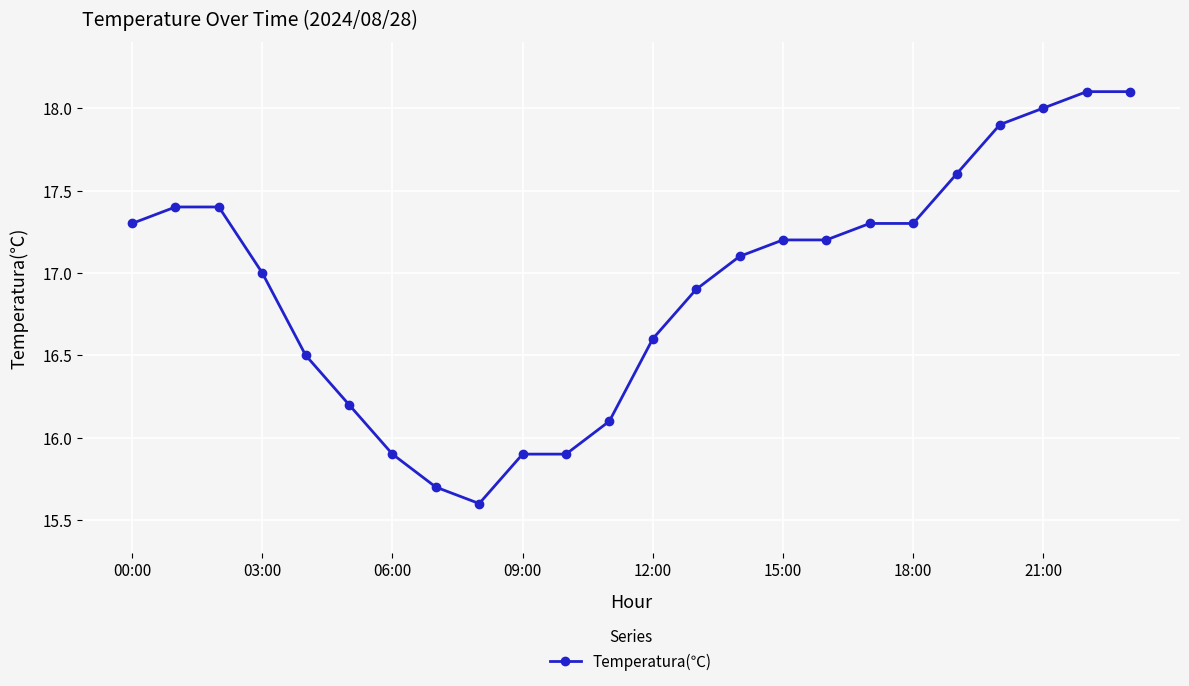

How many lines are shown in the chart?

1